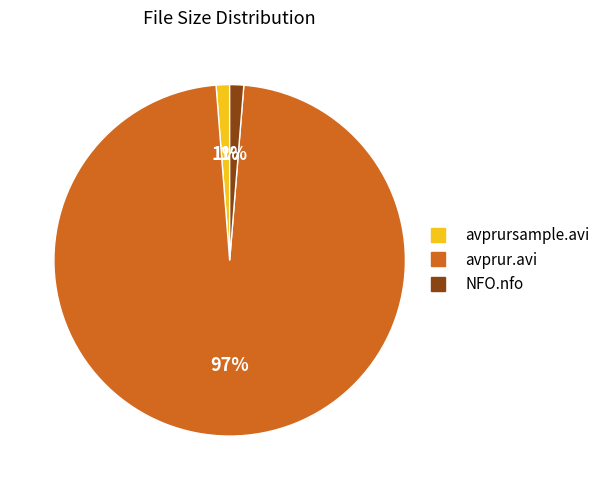

Does avprur.avi represent more than half of the total?

Yes